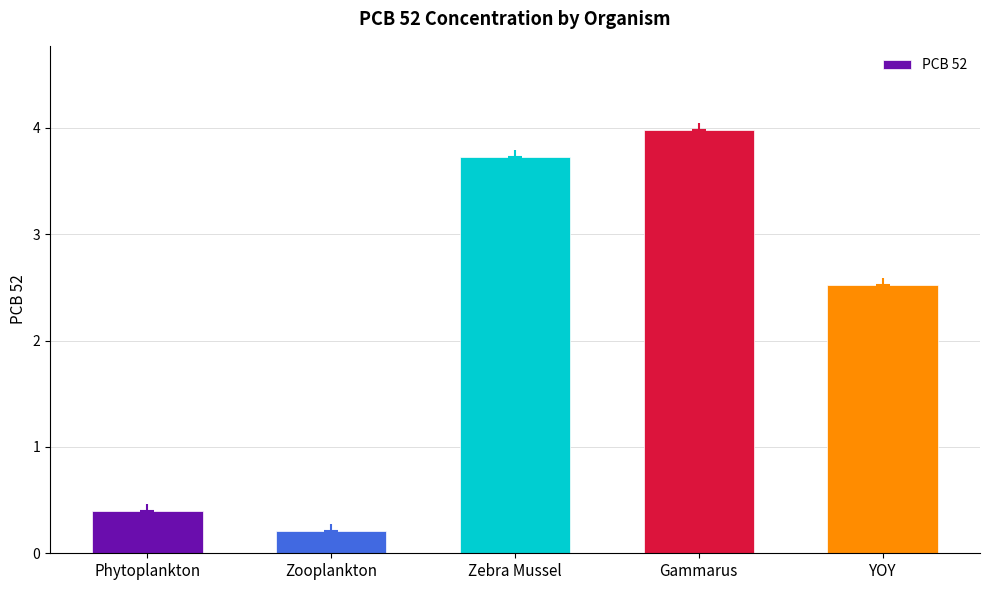

The chart shows a value of 0.4 at Phytoplankton. True or false?

True